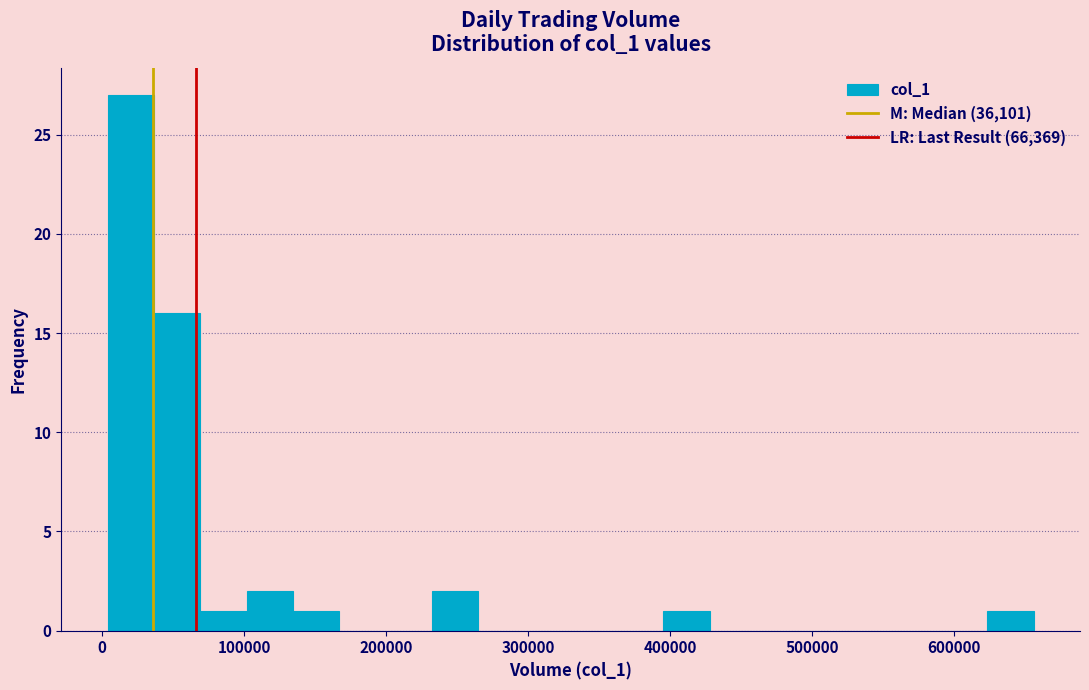

Read against the x-axis, roughly where is the centre of the tallest bar?

20000